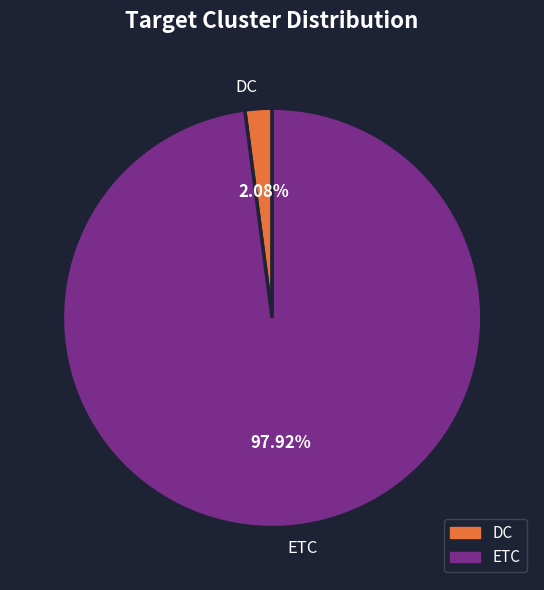

Rank the categories by value from highest to lowest.

ETC, DC